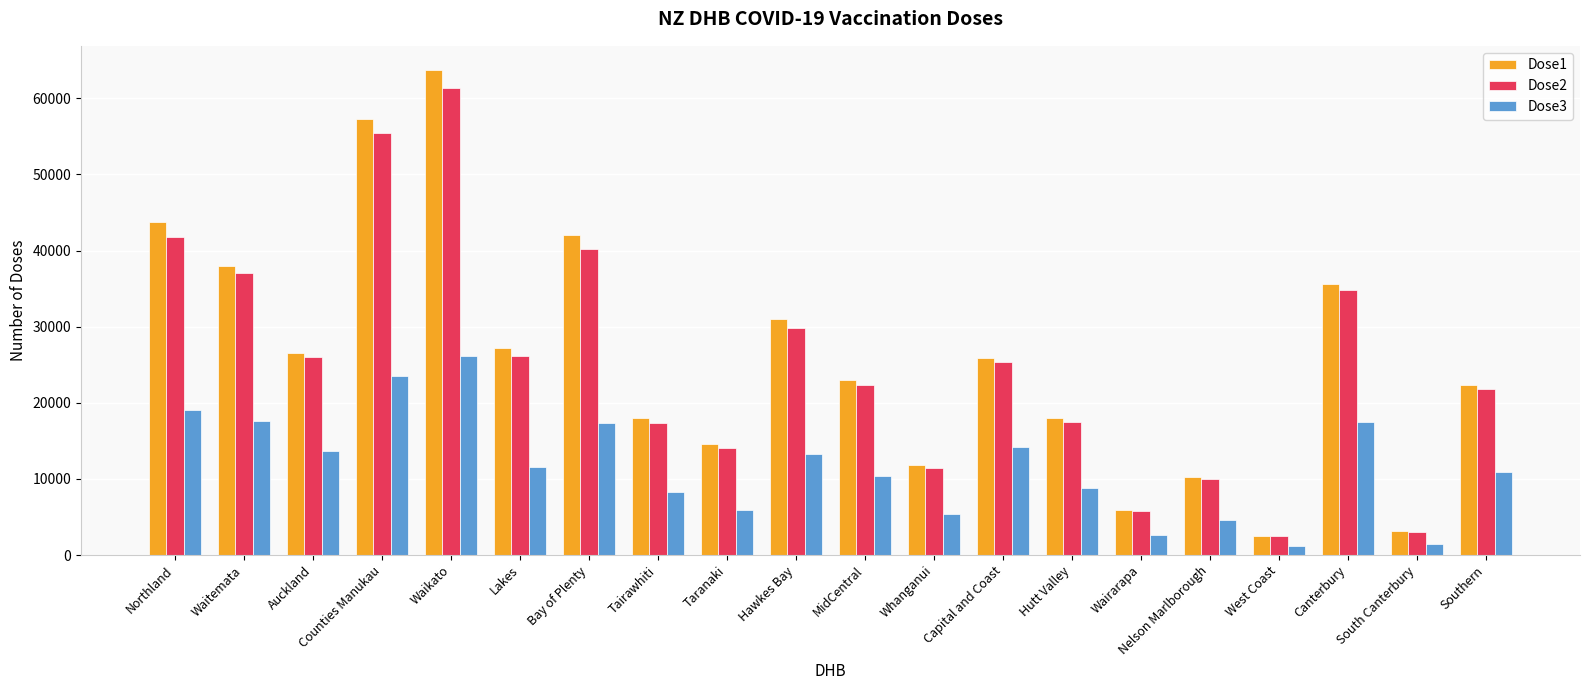

What is the total value across all series at Counties Manukau?

136182